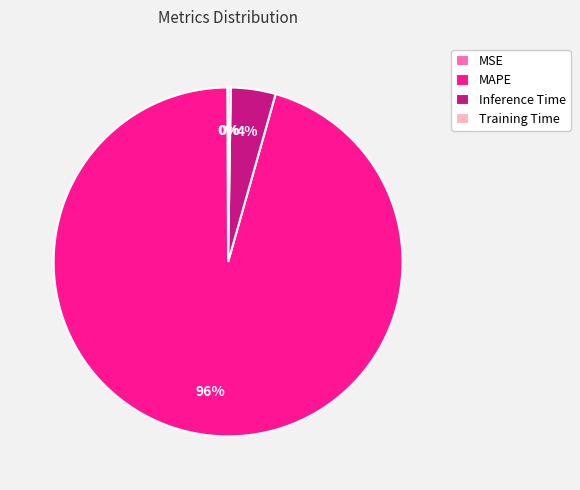

To the nearest percent, what is the average slice percentage?

25%